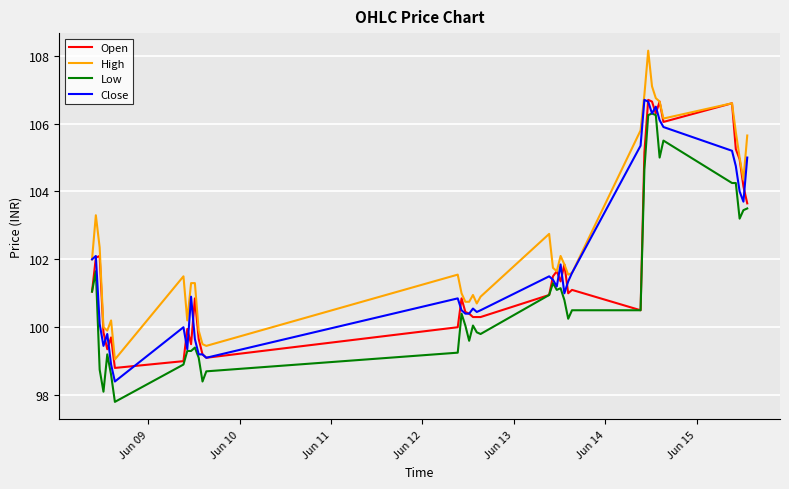

Which series has the largest range (max minus min)?

High